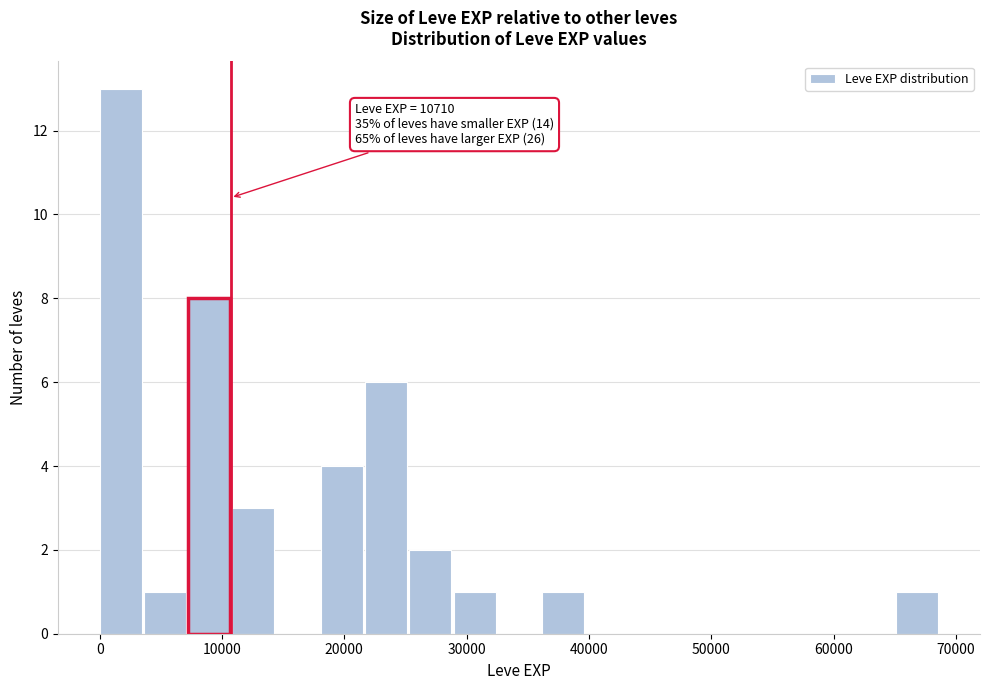

Around what value on the x-axis is the tallest bar? Give the approximate position of its centre, as read against the axis.

2000